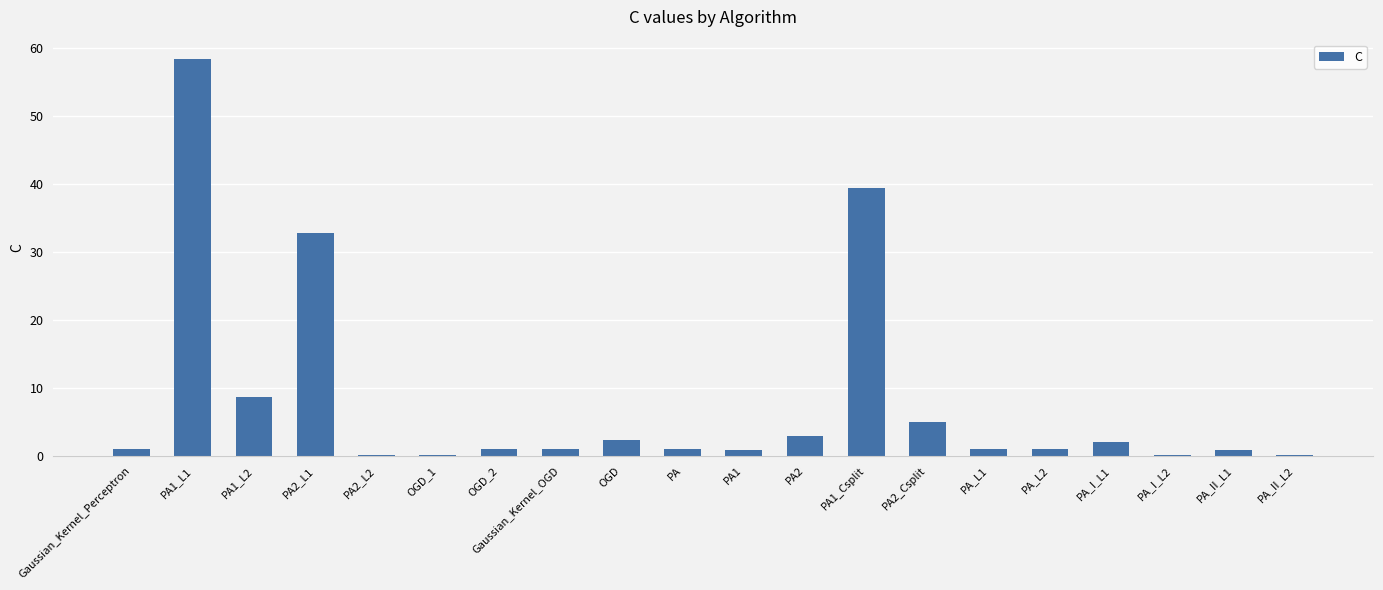

What is the sum of all values?

159.5